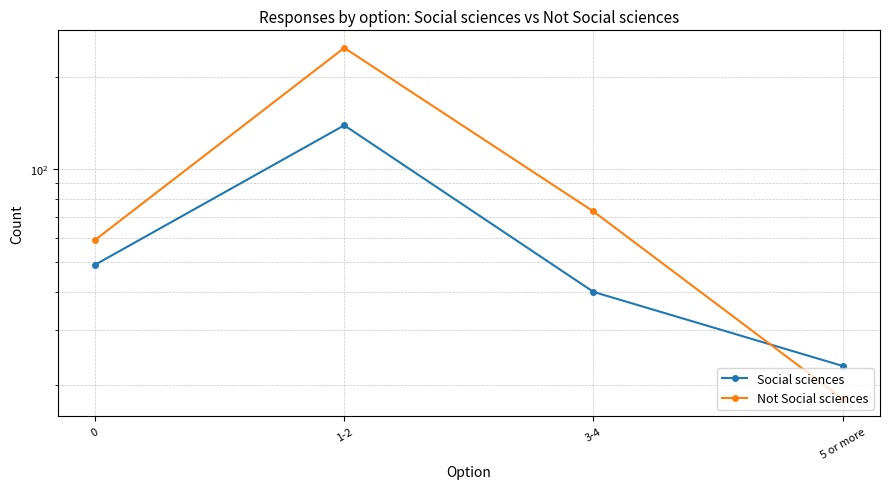

Which category has the lowest value in the Social sciences series?

5 or more